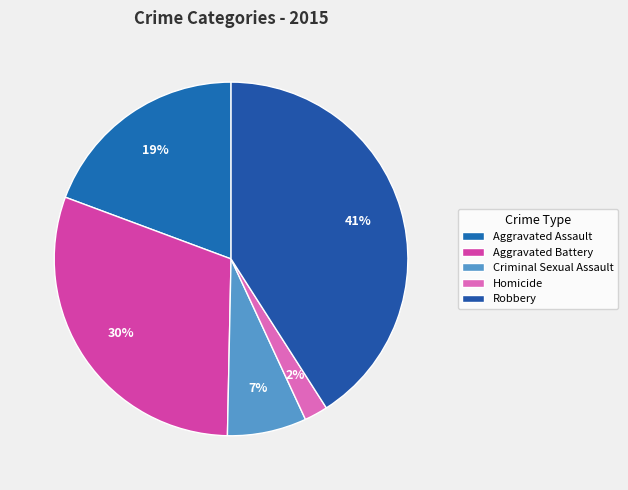

What is the largest slice in the pie chart?

Robbery